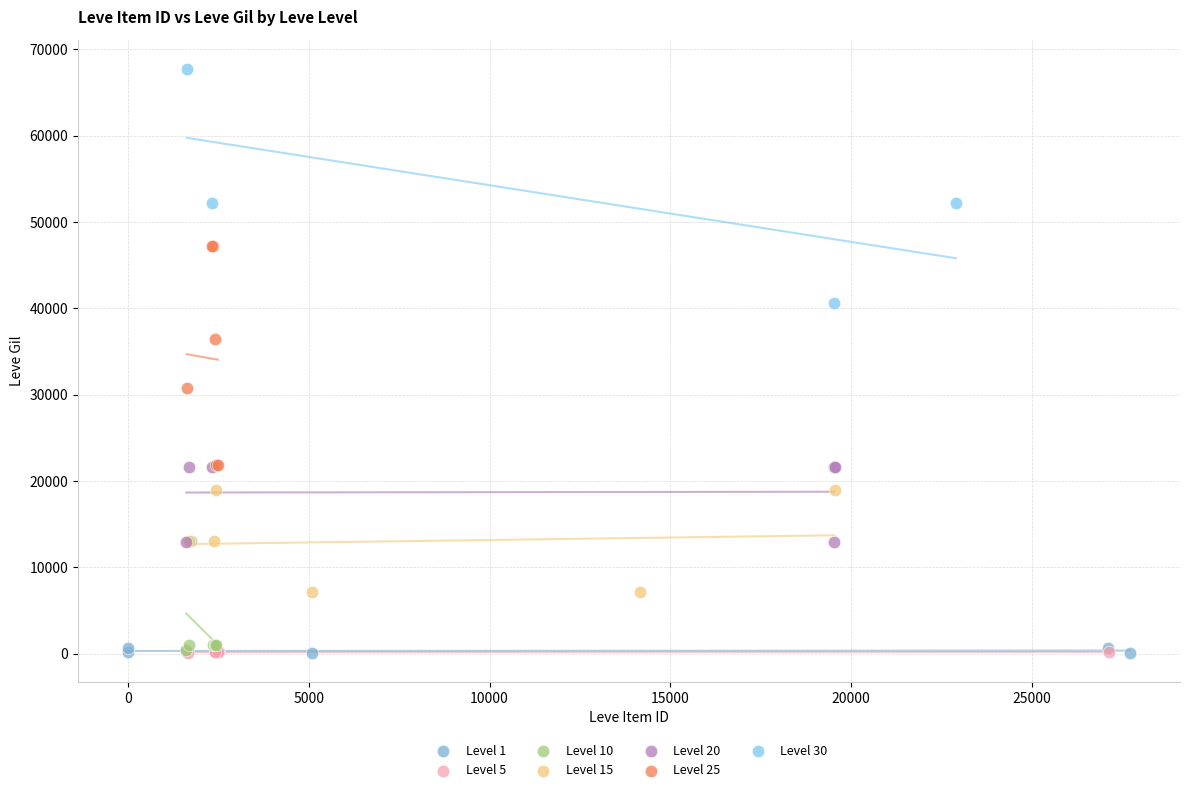

Which series contains the highest Y value?

Level 30